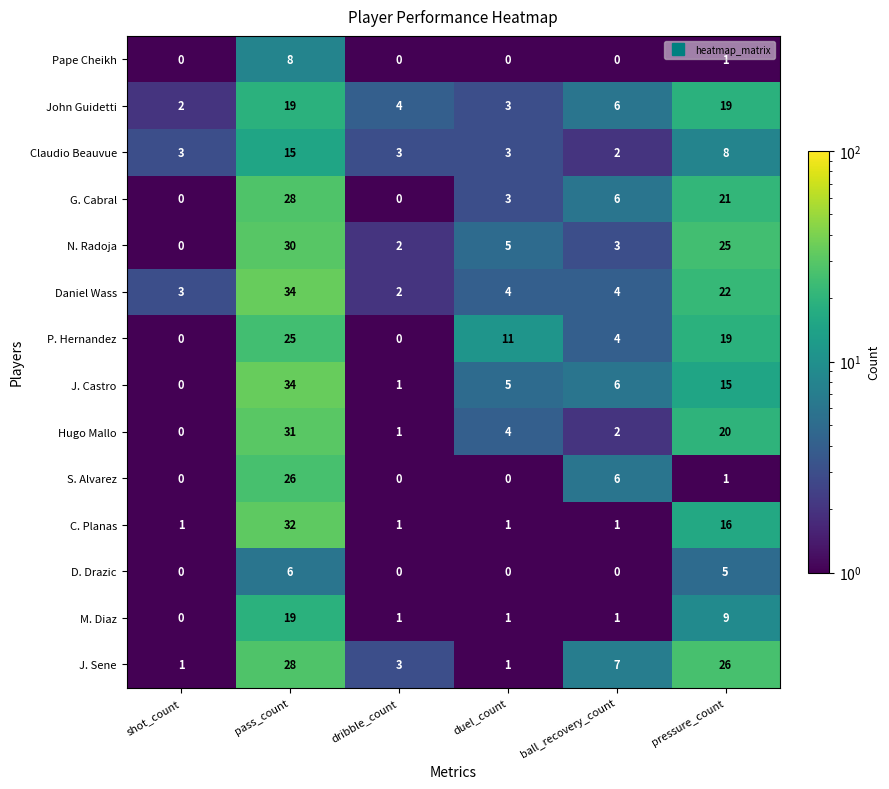

Which series has the widest spread of values?

J. Castro